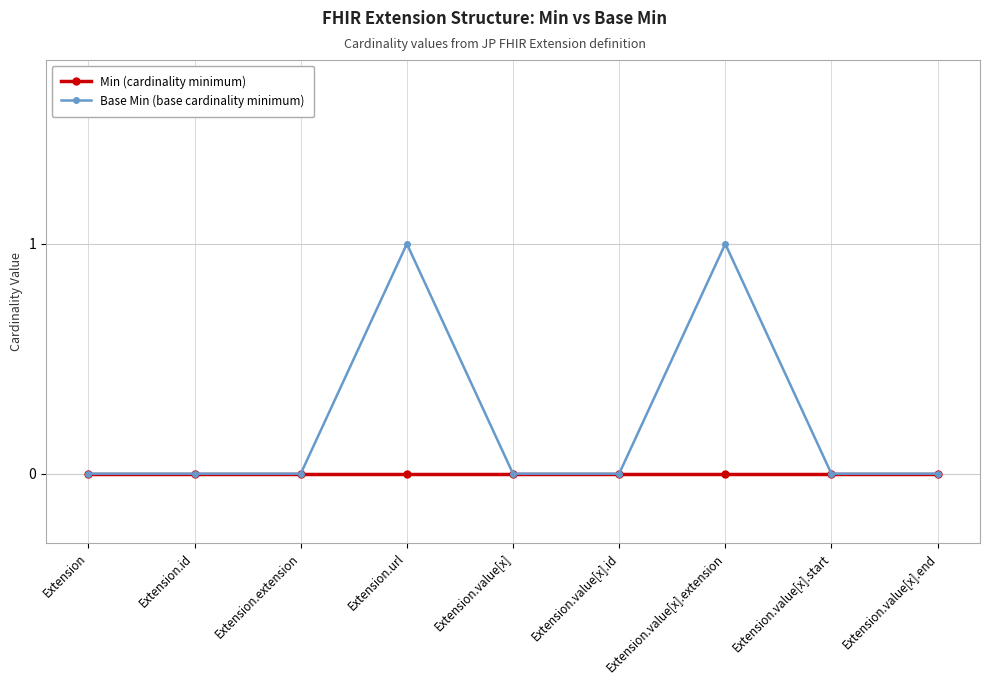

Rank the series by their maximum value, from lowest to highest.

Min (cardinality minimum), Base Min (base cardinality minimum)